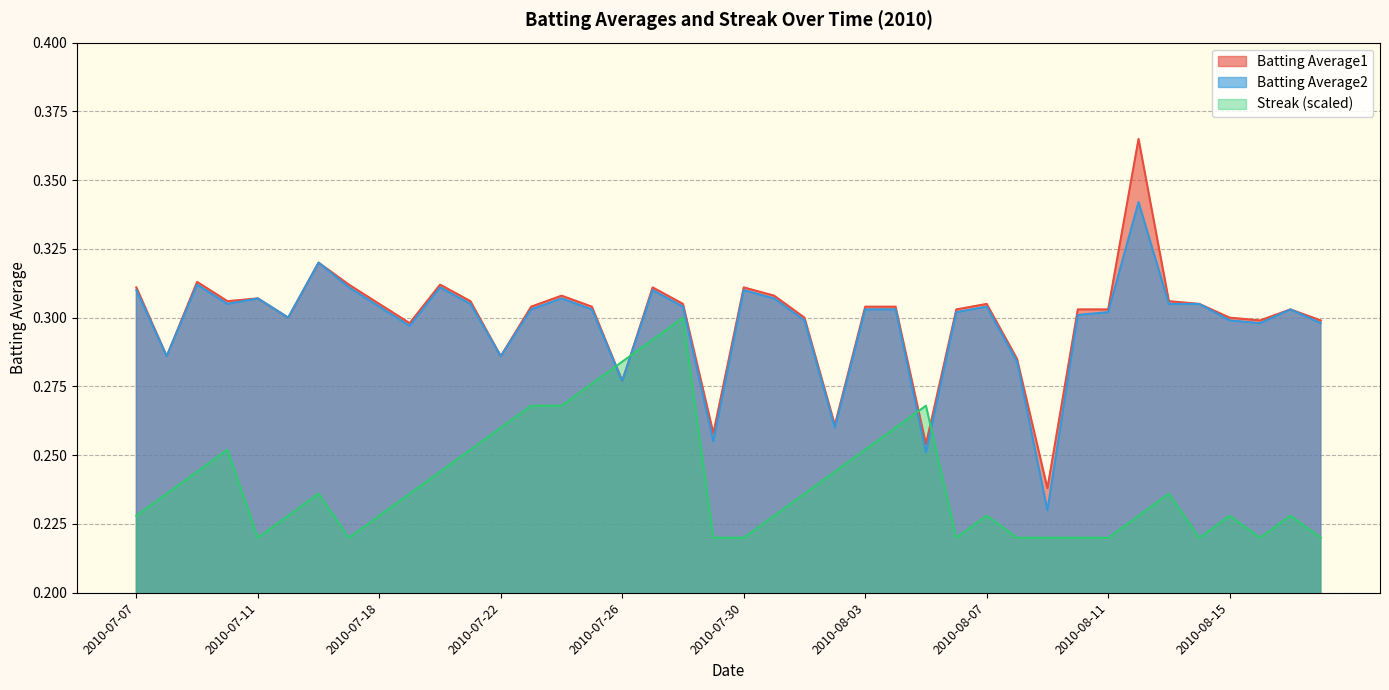

True or false: Batting Average1 has more than 2 points higher than both neighbors.

True